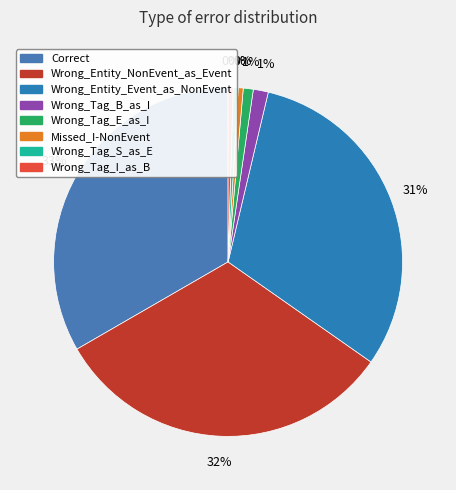

Is there a majority slice in this chart?

No